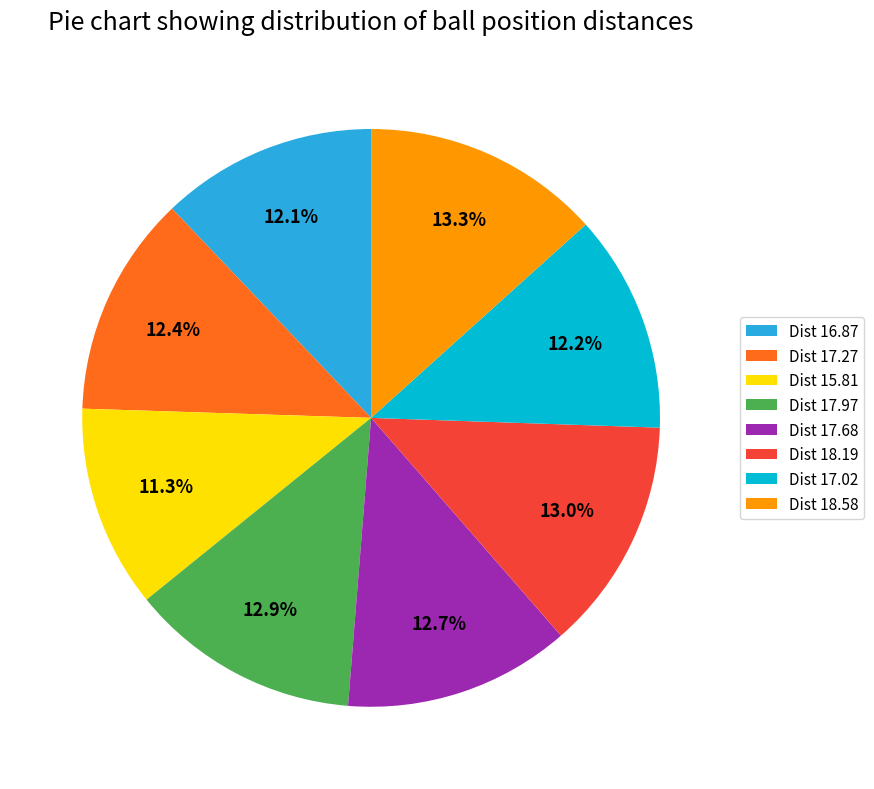

Which category has the smallest portion of the pie?

Dist 15.81